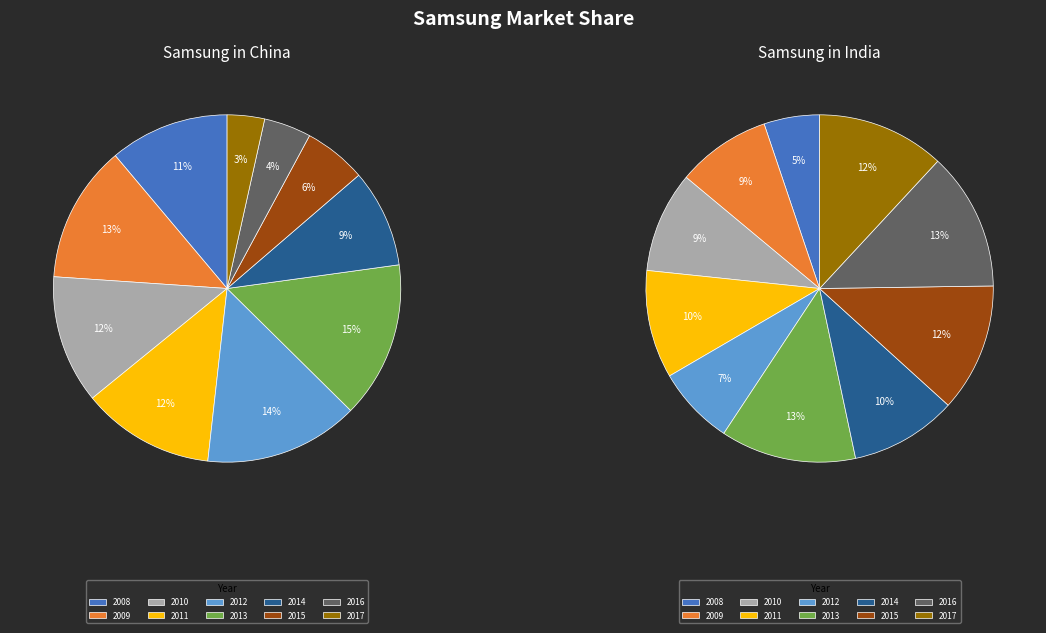

How much of the chart is everything except 2012?

85.6%